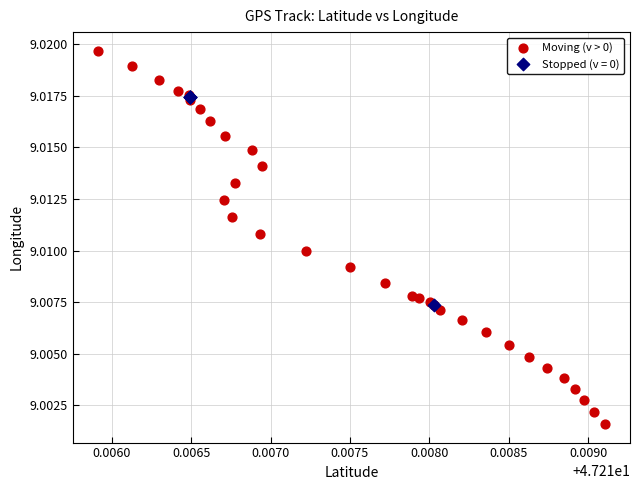

Which series reaches the minimum Y coordinate?

Moving (v > 0)